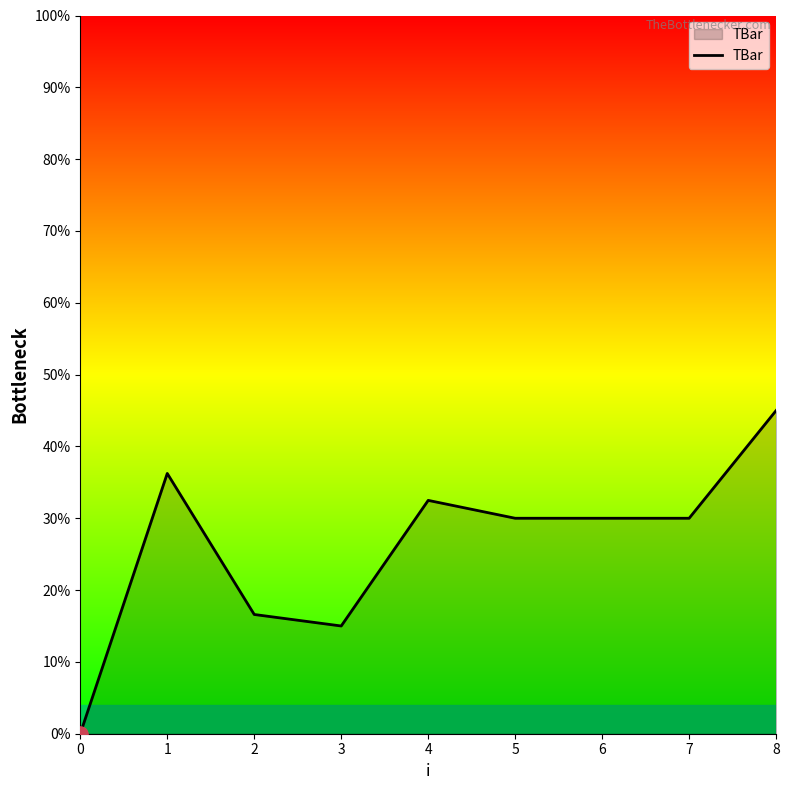

What is the change in value from 4 to 7?

-2.5